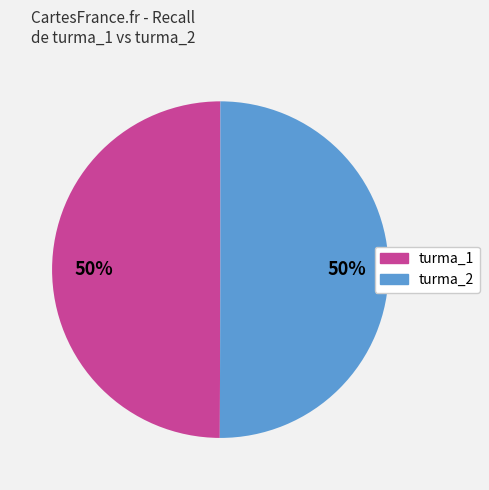

The turma_2 slice represents 59% of the pie. True or false?

False